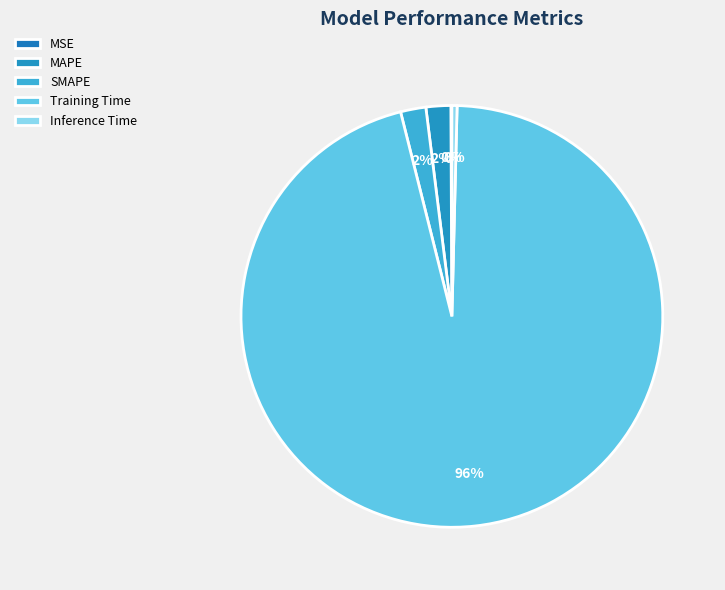

To the nearest percent, what is the difference between the largest and smallest slice percentages?

96%